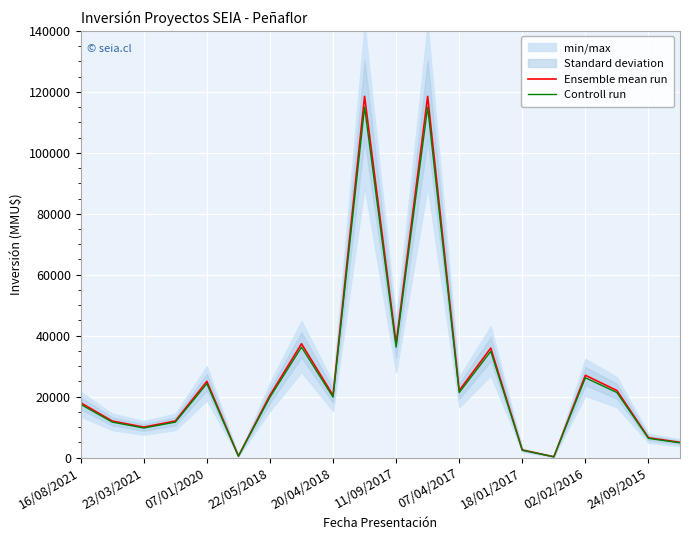

How many categories are shown in the chart?

20